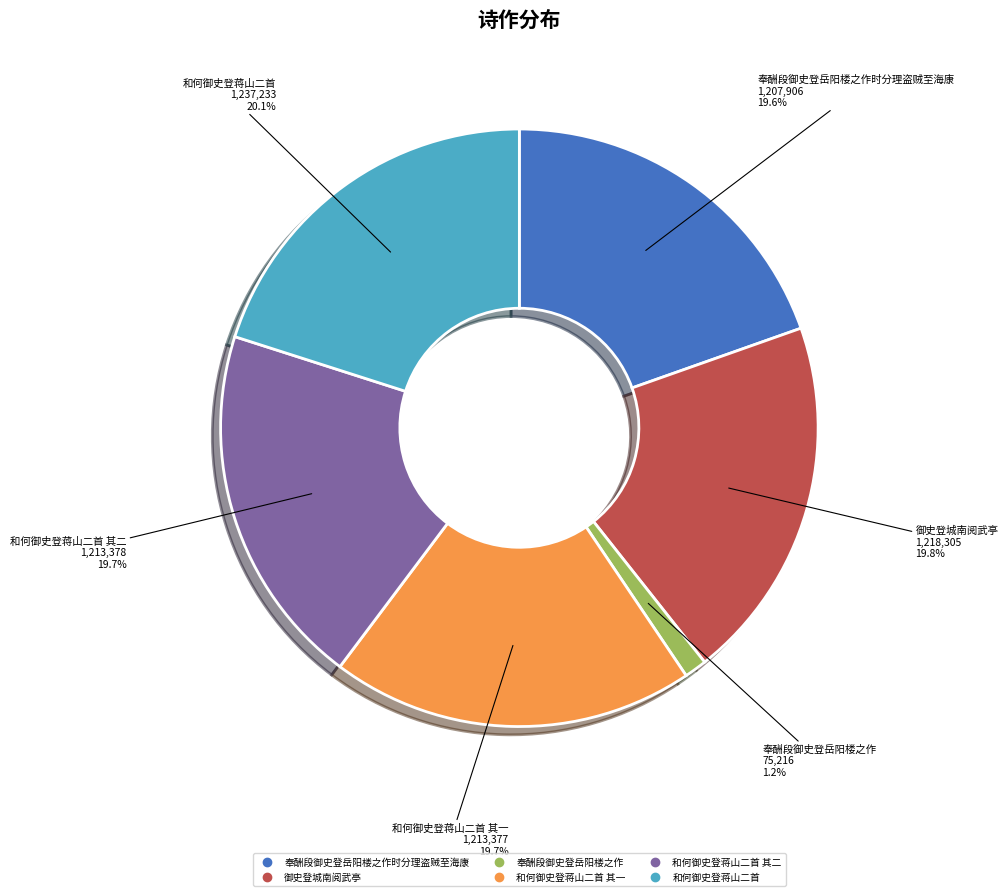

To the nearest percent, what is the difference between the largest and smallest slice percentages?

19%